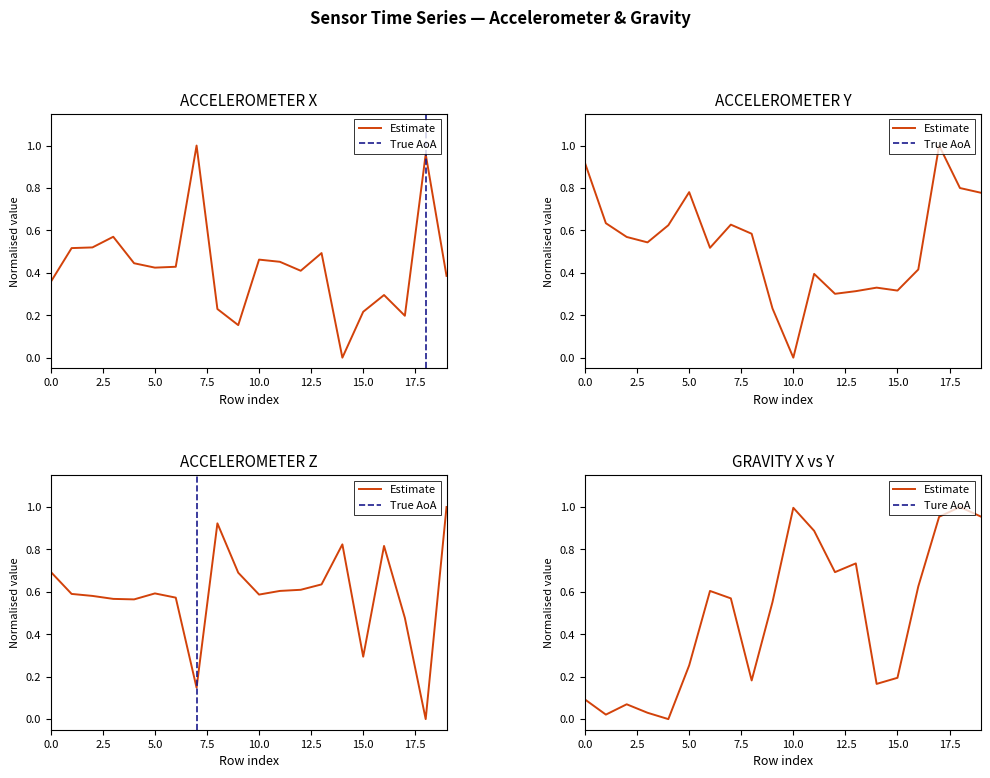

How many intersections are there between ACCELEROMETER Y (m/s²) and ACCELEROMETER Z (m/s²)?

9